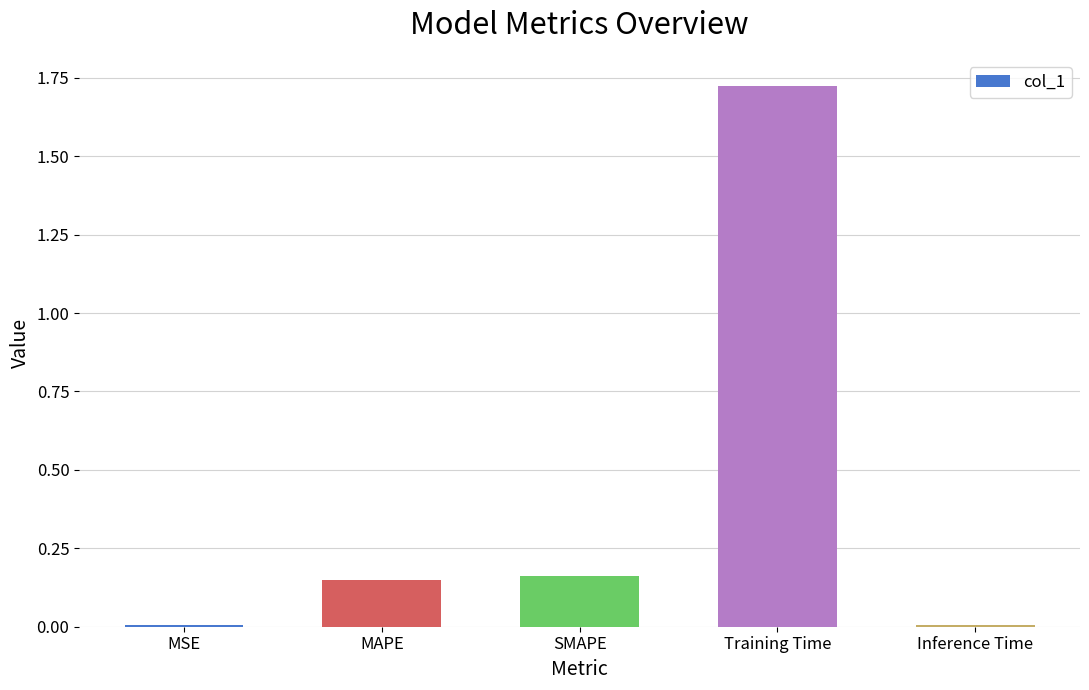

What is the sum of all values?

2.0